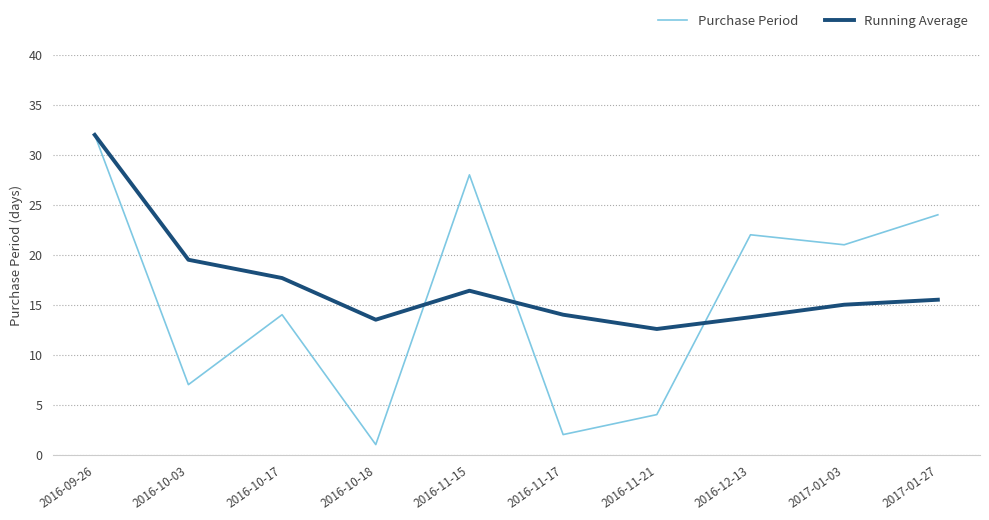

The Purchase Period series shows 3.4 at 2016-11-17. True or false?

False